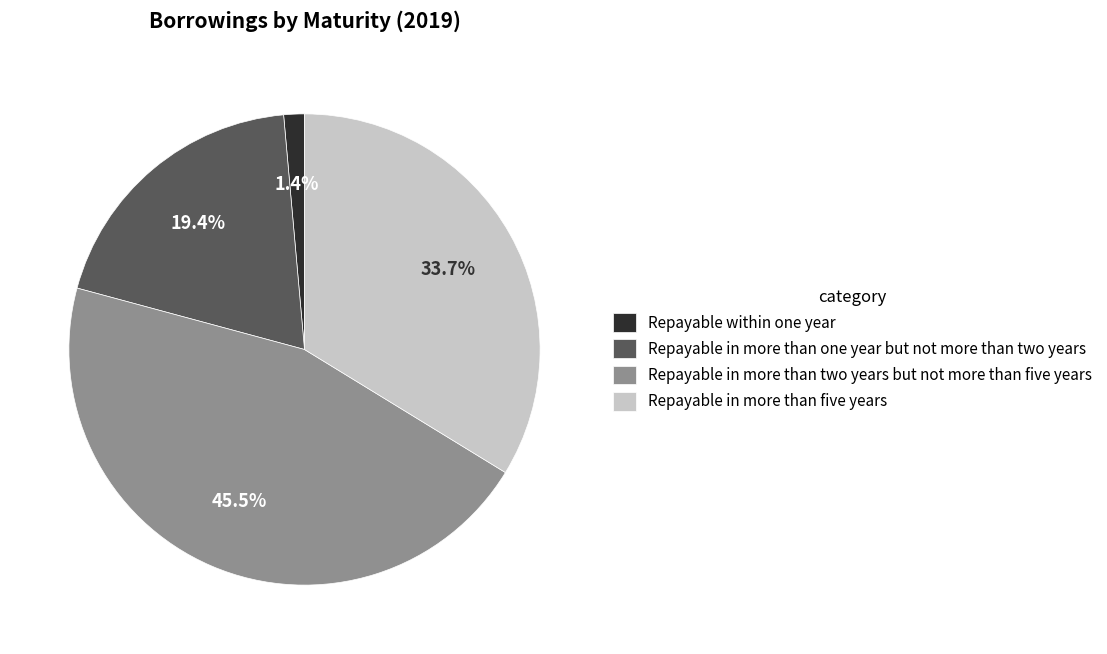

To the nearest percent, what is the average slice percentage?

25%